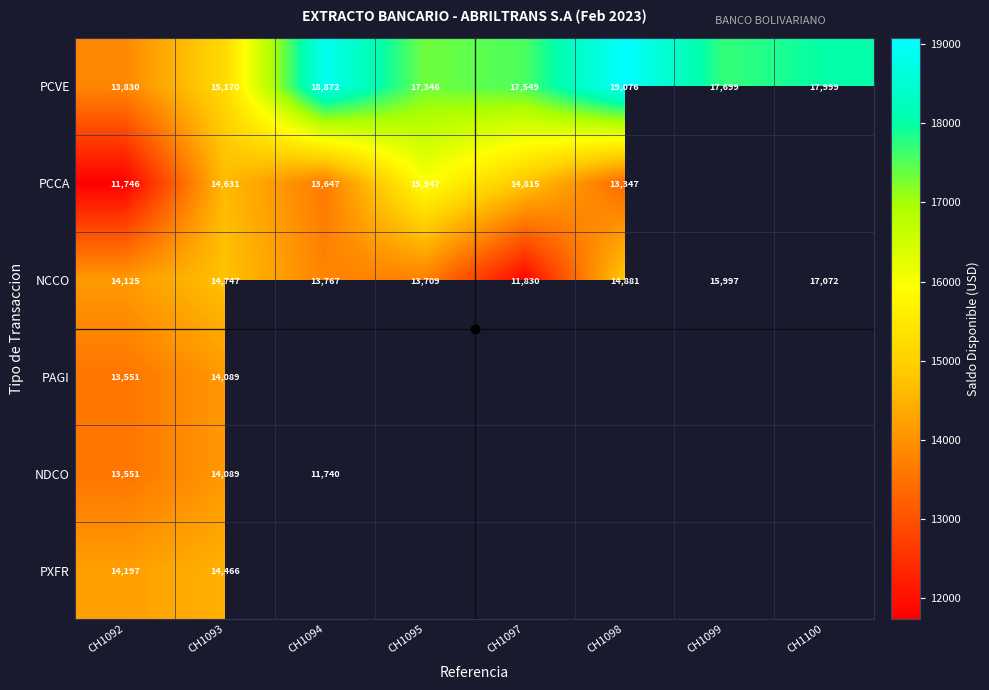

At which category is the sum across all series the highest?

CH1093